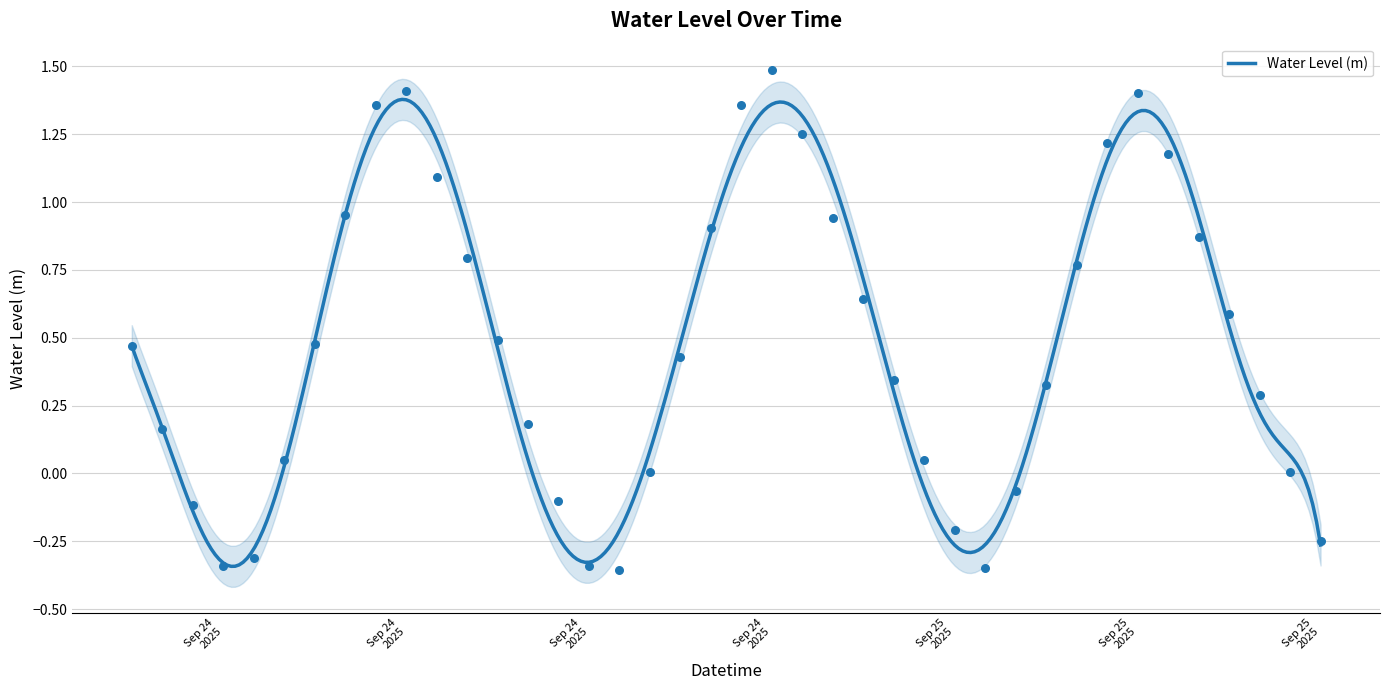

Between 2025-09-25 05:00:00 and 2025-09-24 10:00:00, which is larger?

2025-09-24 10:00:00